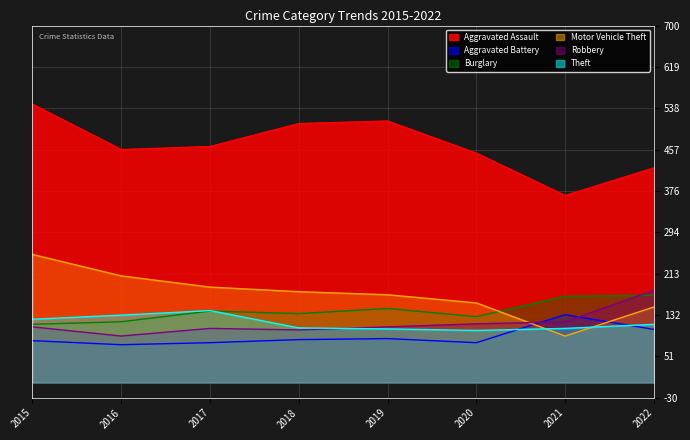

What is the approximate value of Aggravated Assault at 2018?

84